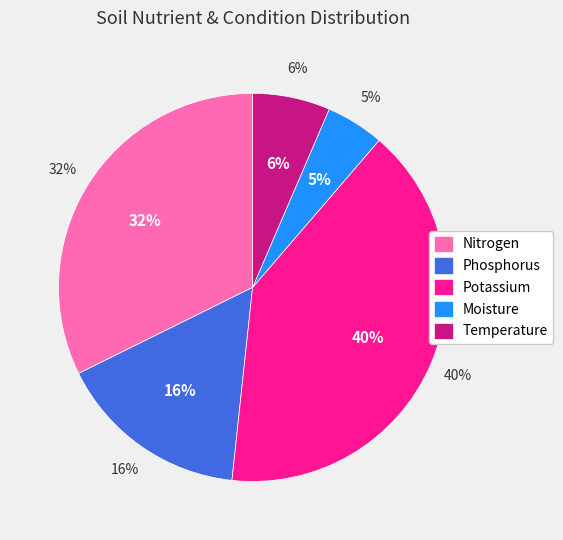

What percentage is the Moisture slice, to the nearest percent?

5%